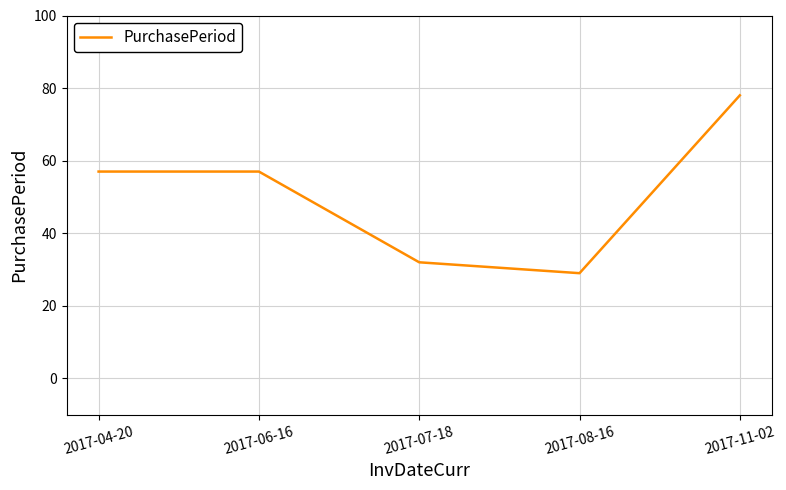

Which category has the highest value across all series?

2017-11-02